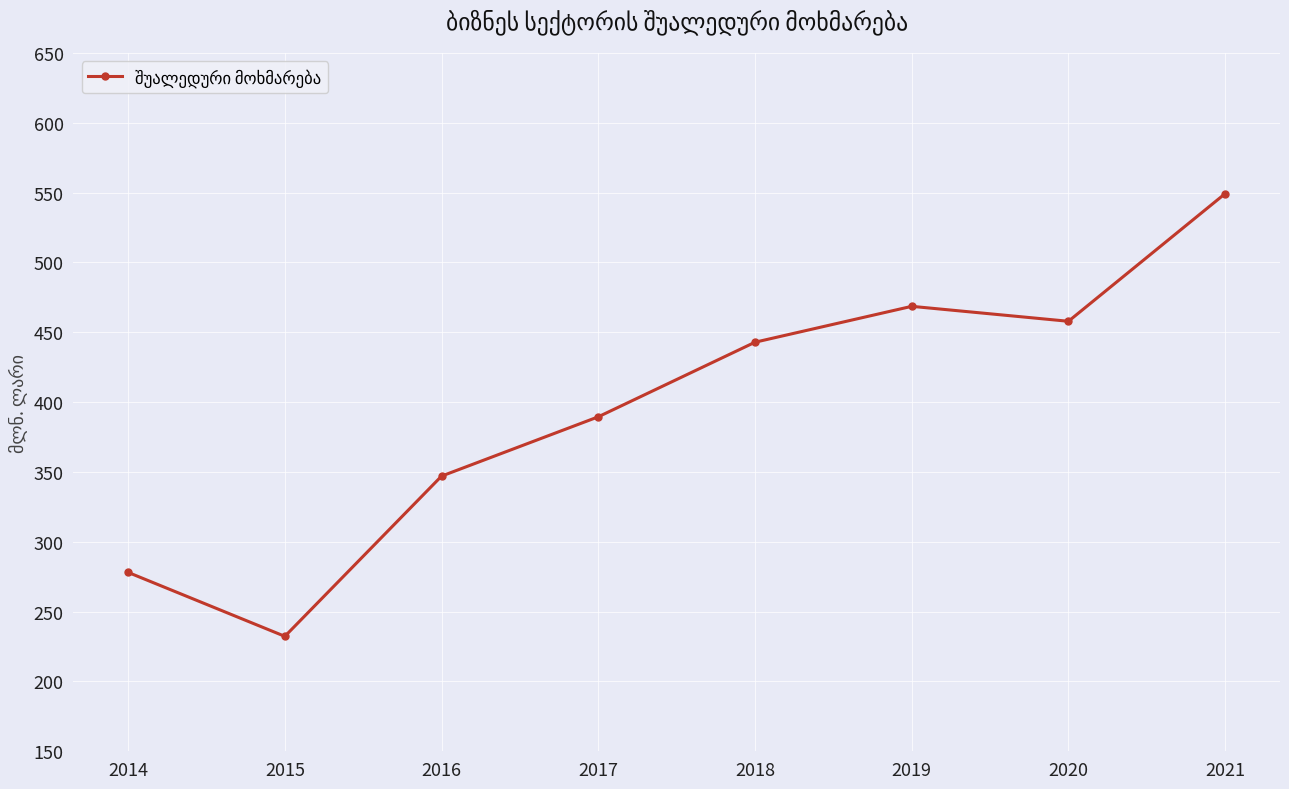

Which label corresponds to the largest value in the chart?

2021